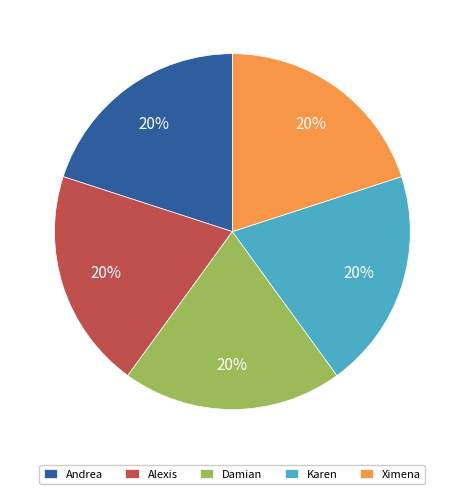

True or false: Alexis accounts for 32% of the total.

False